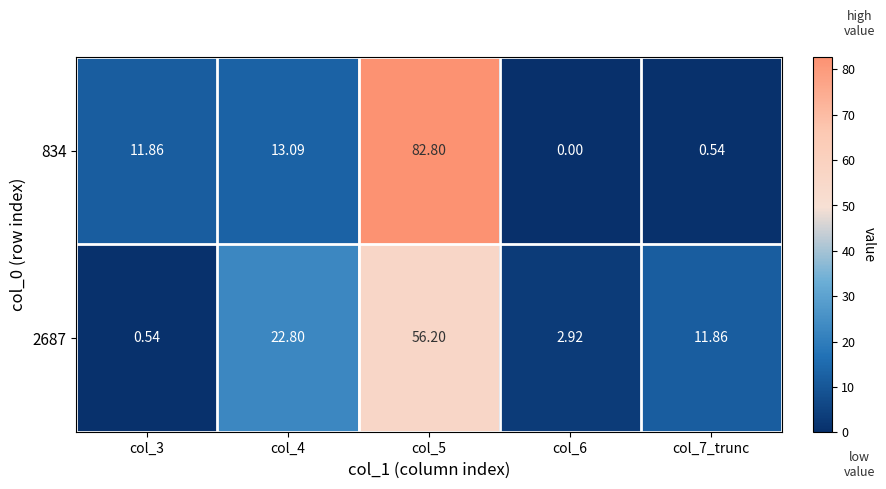

Is the value of 834 at col_3 greater than the value of 2687 at col_5?

No